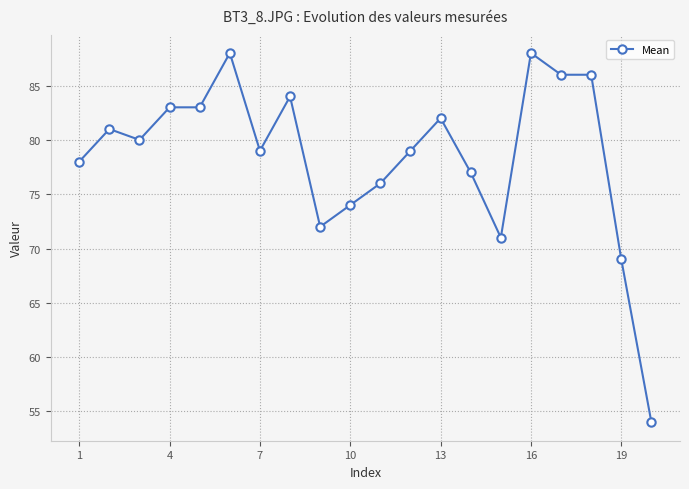

What is the difference between the maximum and second lowest values?

19